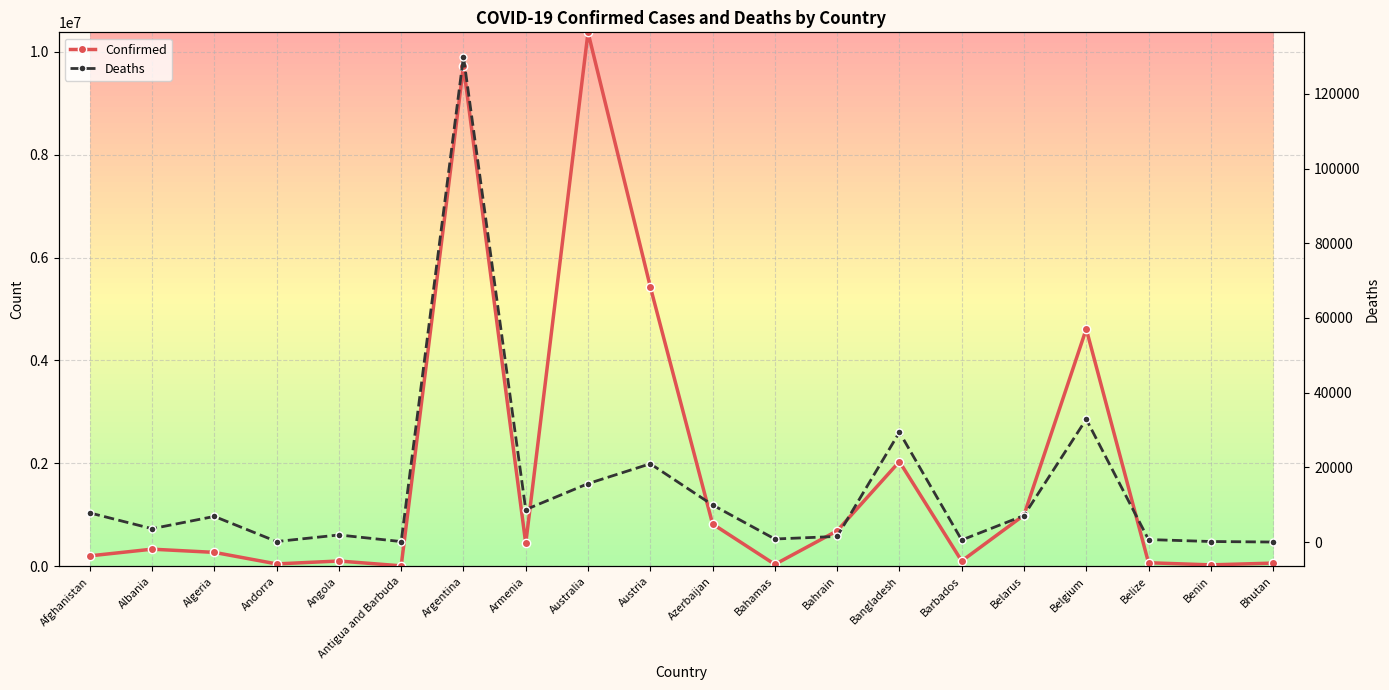

What is the maximum value shown in the chart?

10376653